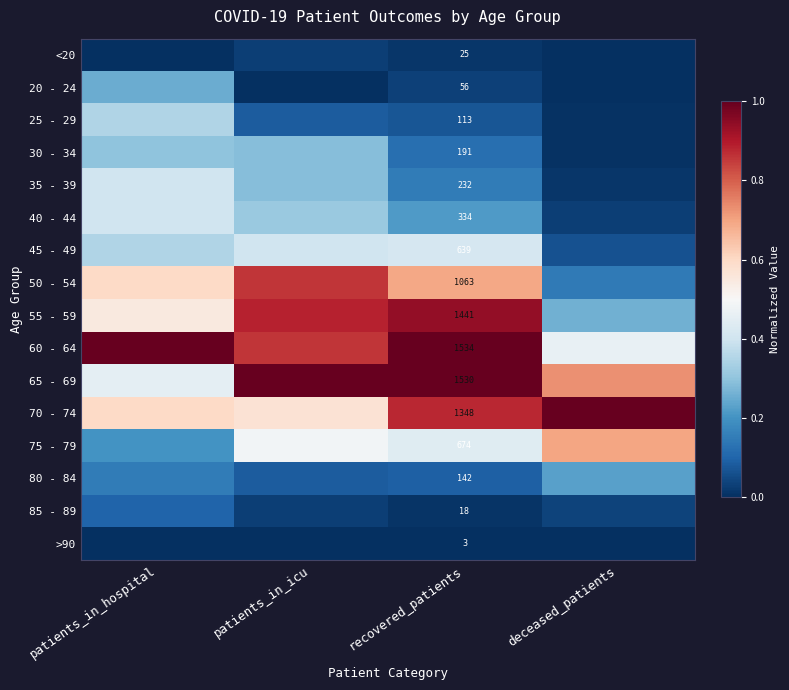

The 30 - 34 series shows 0.1 at recovered_patients. True or false?

True